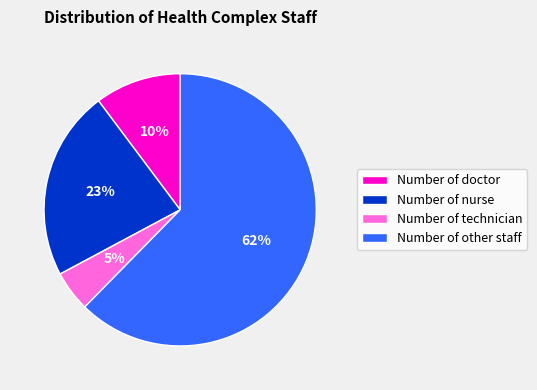

How many slices are in this pie chart?

4